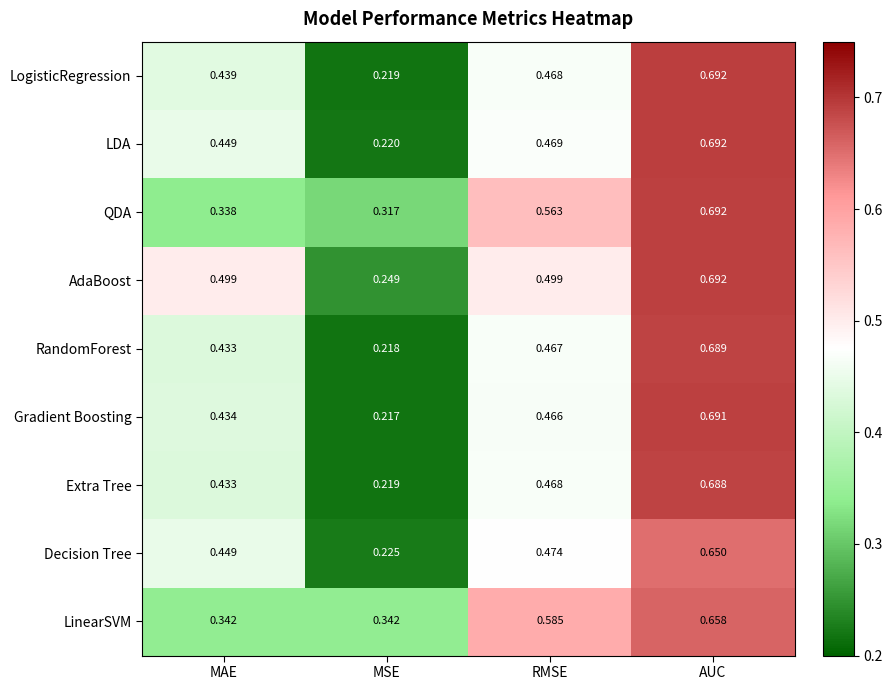

Which series has the largest range (max minus min)?

Gradient Boosting